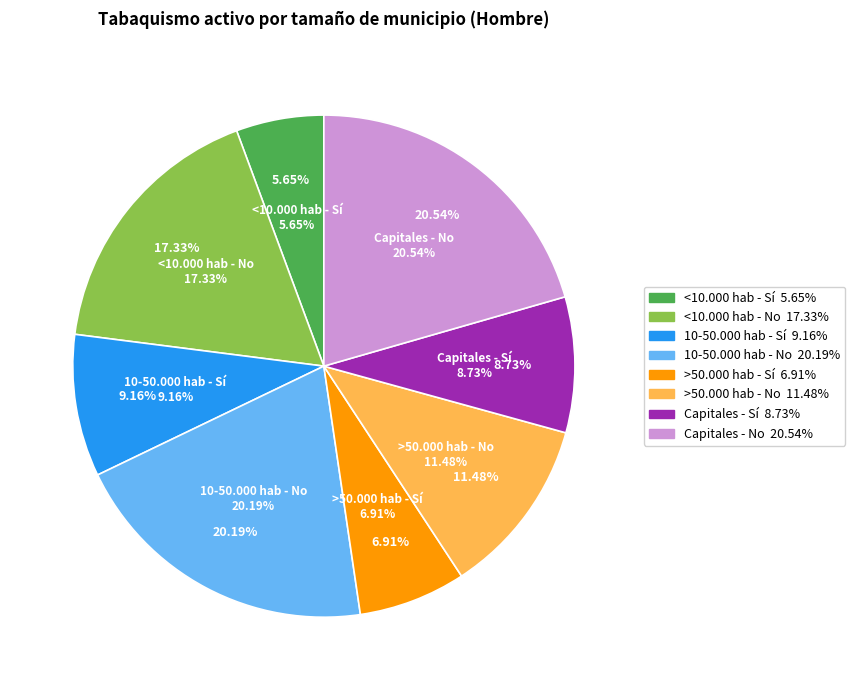

Does <10.000 hab - No account for over 50% of the chart?

No